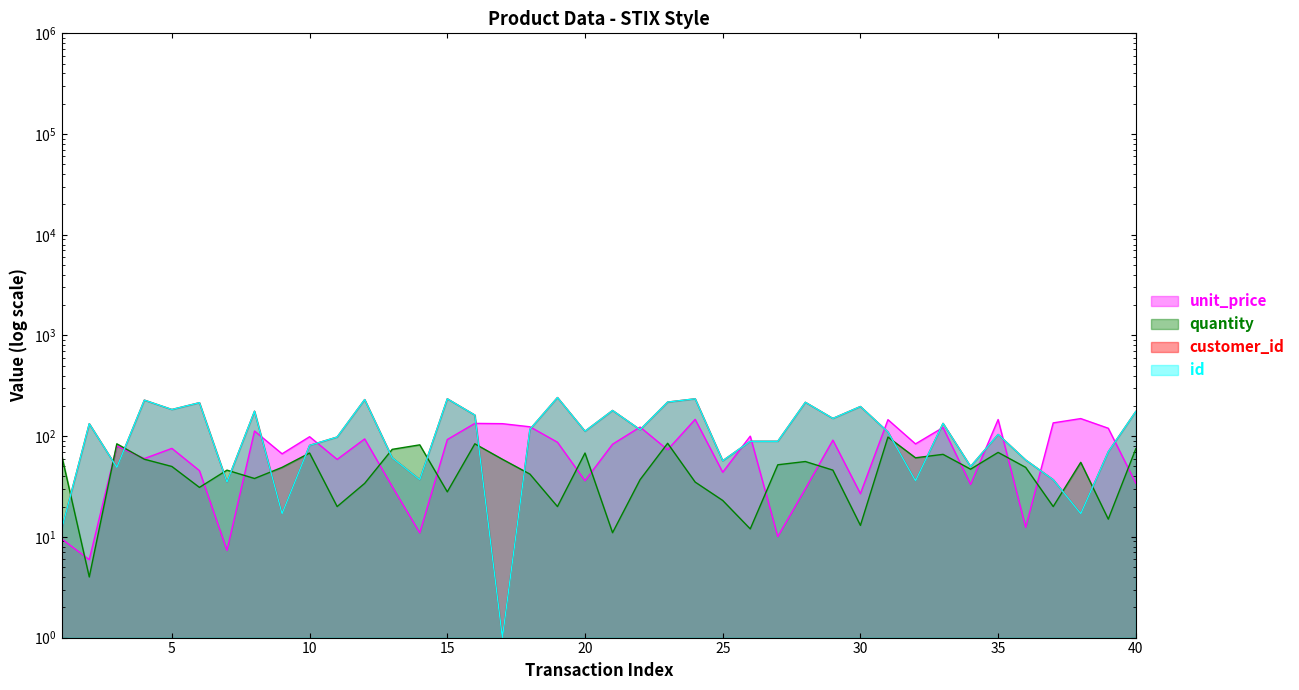

What is the smallest value displayed?

1.0